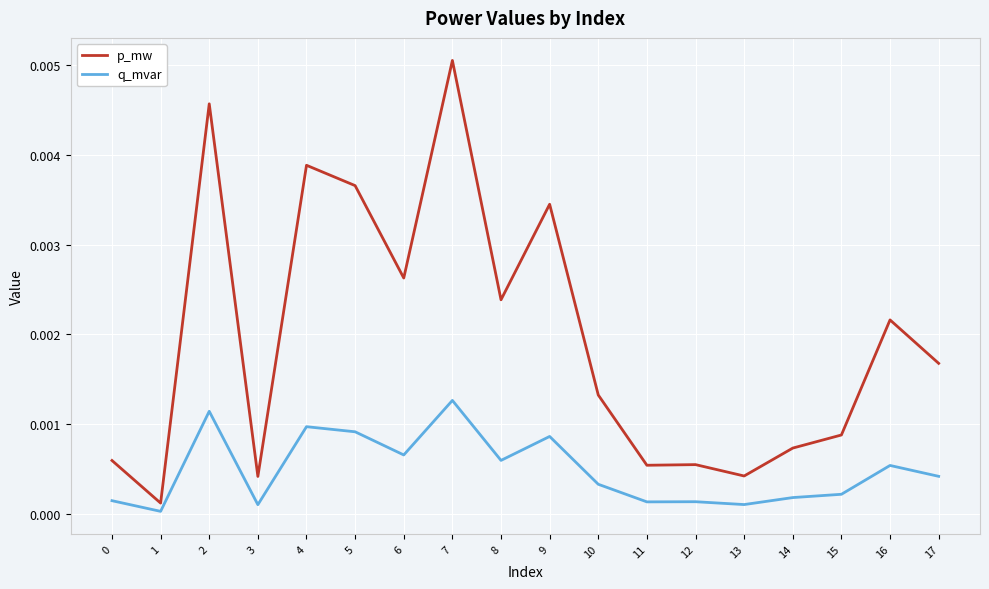

Is the value of q_mvar at 6 greater than the value of p_mw at 3?

Yes